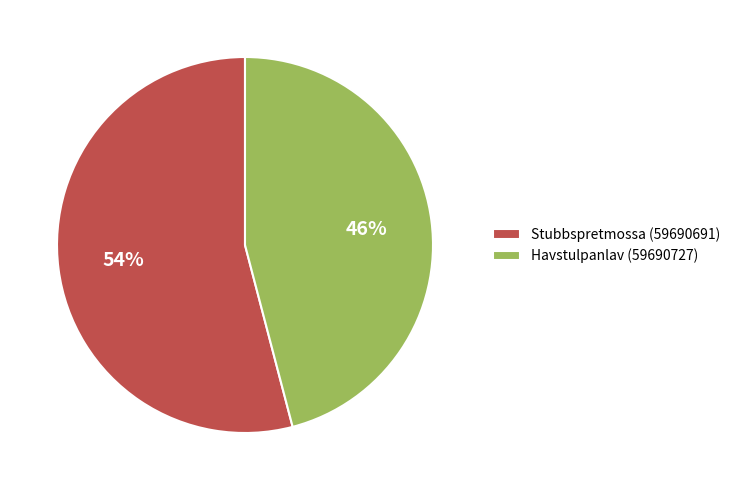

Which category has the smallest portion of the pie?

Havstulpanlav (59690727)